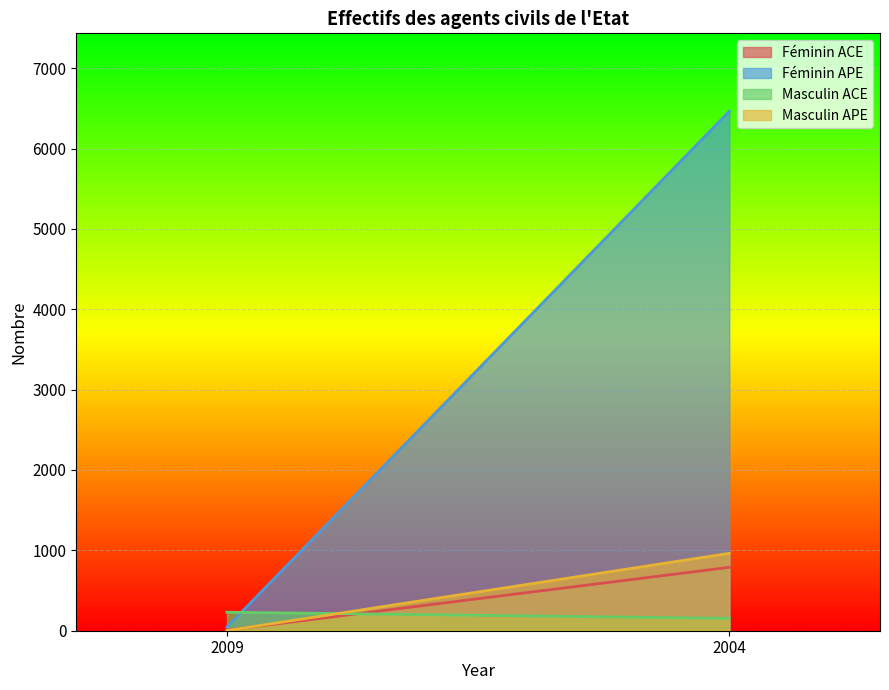

Reading right to left, what are all the values shown in this chart?

Féminin ACE: 2004=789	2009=8
Féminin APE: 2004=6464	2009=46
Masculin ACE: 2004=154	2009=230
Masculin APE: 2004=963	2009=2